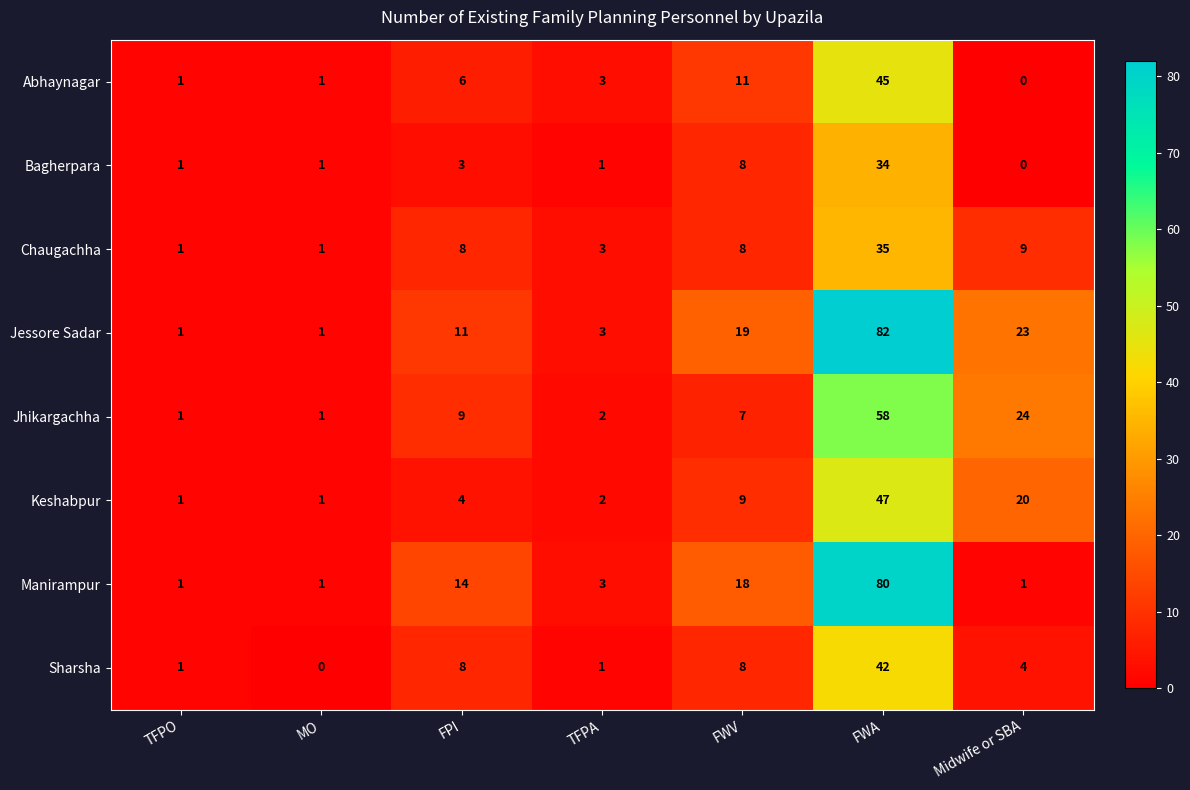

What is the total value across all series at TFPO?

8